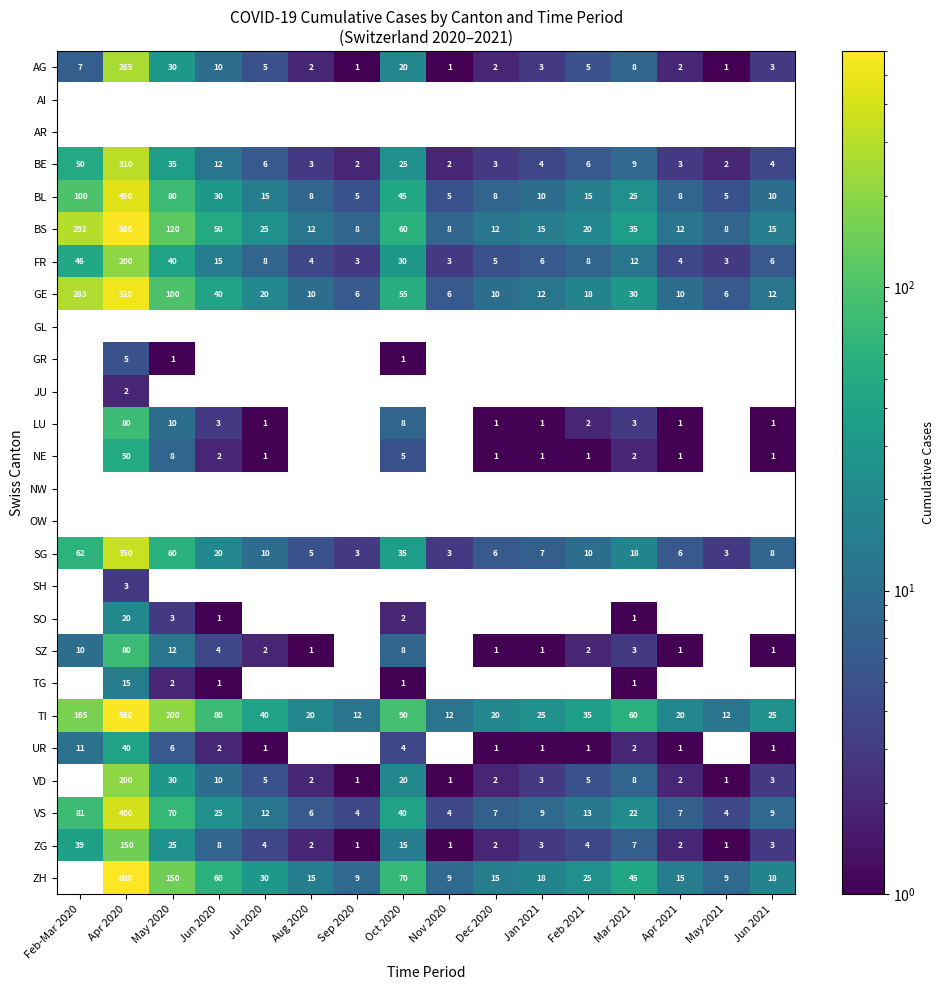

What is the sum of the FR values at Feb-Mar 2020 and Feb 2021?

54